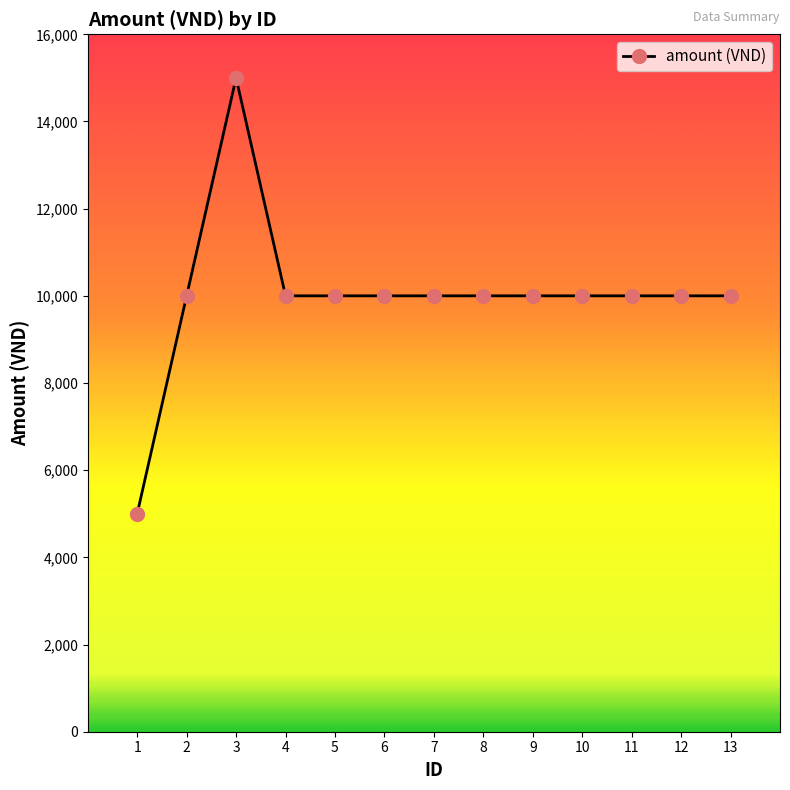

True or false: there are more than 0 points higher than both neighbors.

True